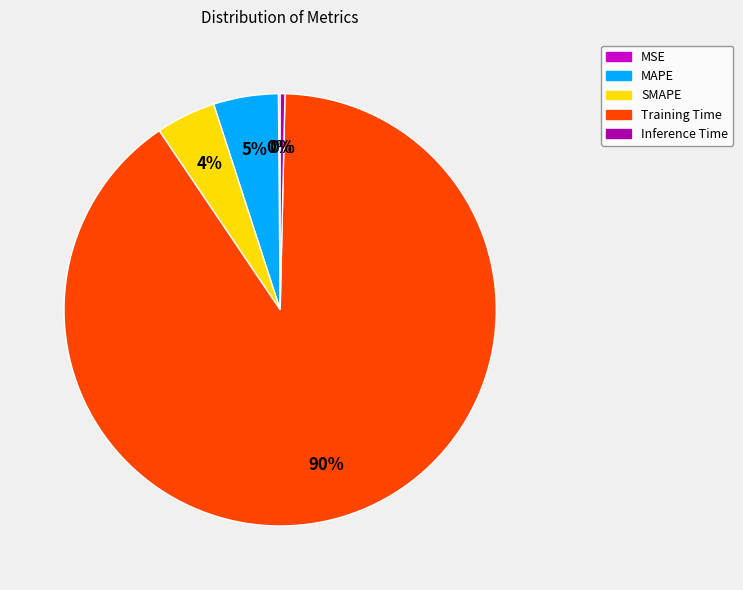

Combined, do Inference Time and Training Time account for over 50%?

Yes